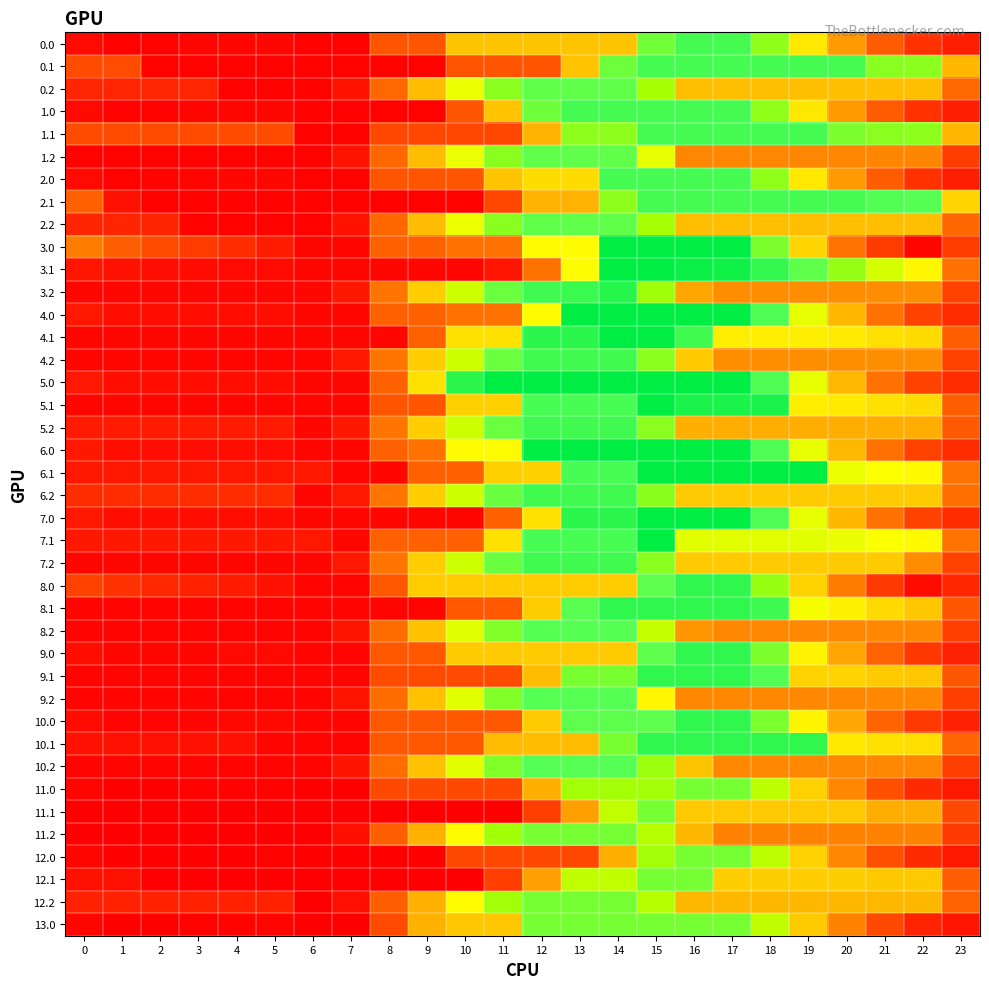

What is the total value across all series at 22?

34601.7